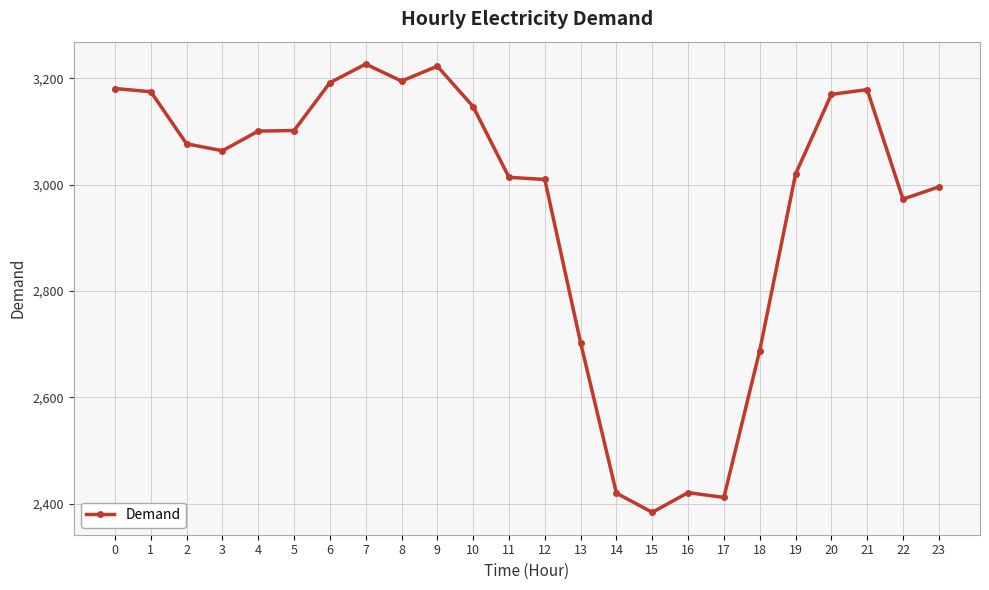

Is it true that the value at 15 is 2384?

True